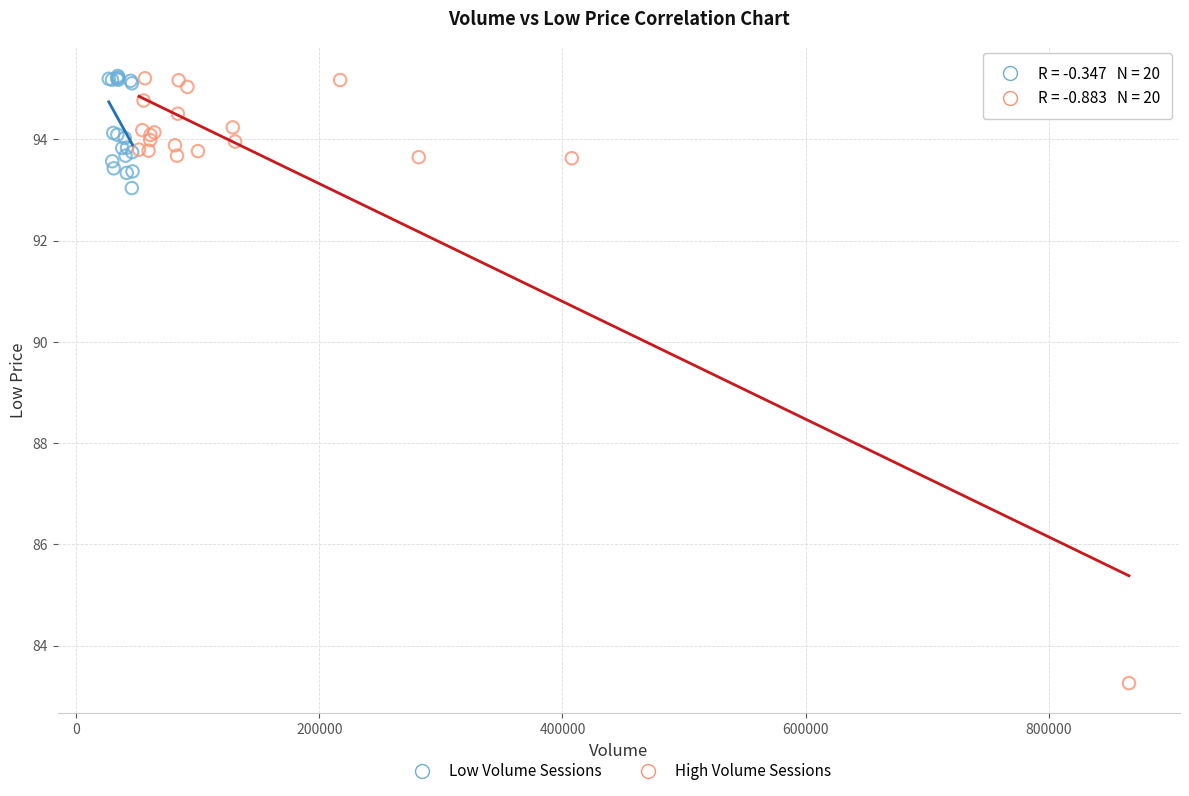

Which series contains the lowest Y value?

High Volume Sessions